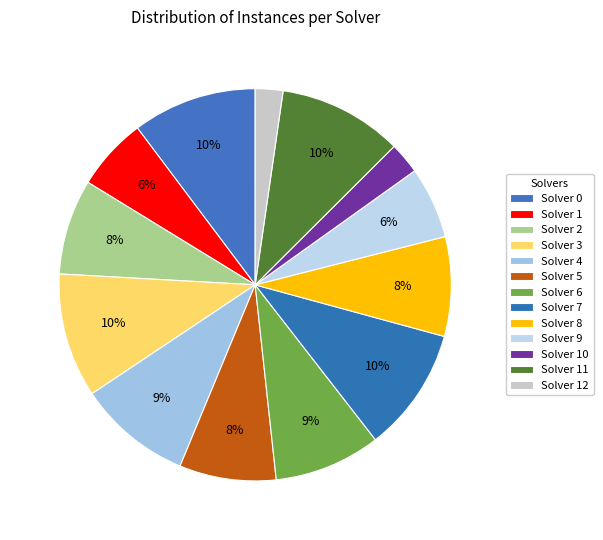

What percentage is the Solver 6 slice, to the nearest percent?

9%